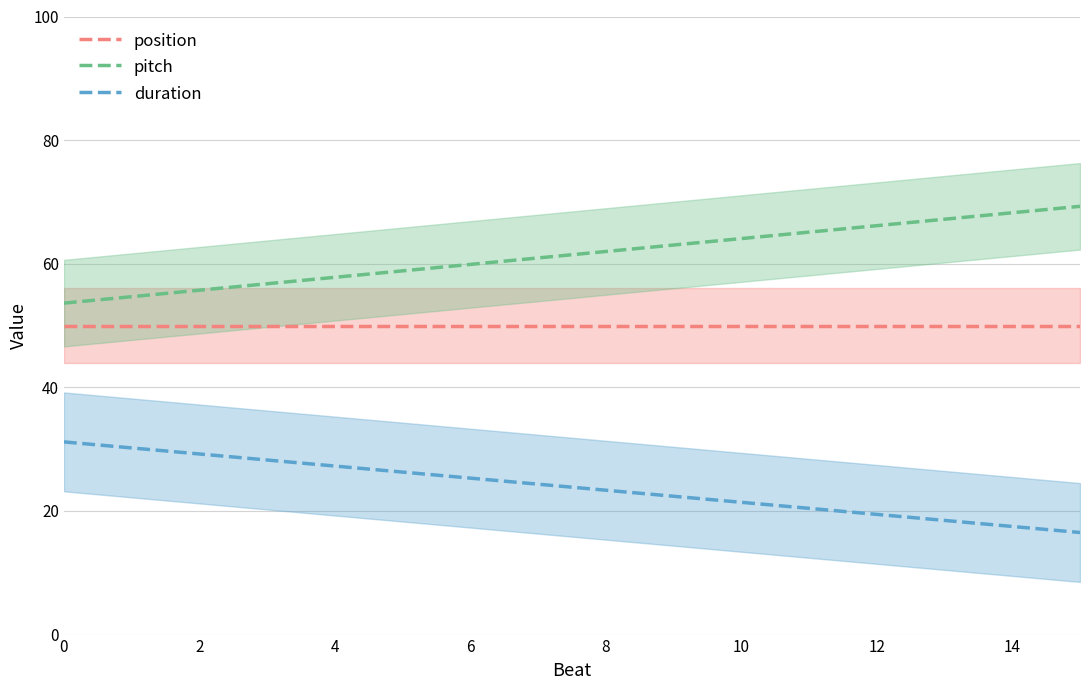

True or false: duration and pitch intersect in this chart.

False